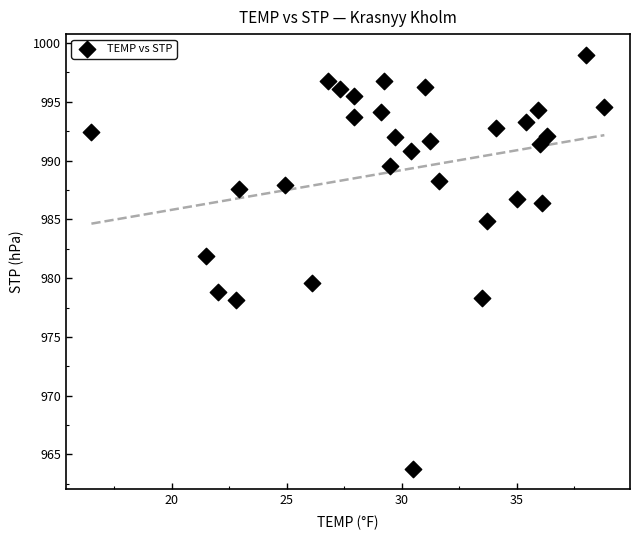

What is the range of X values (max minus min)?

22.3